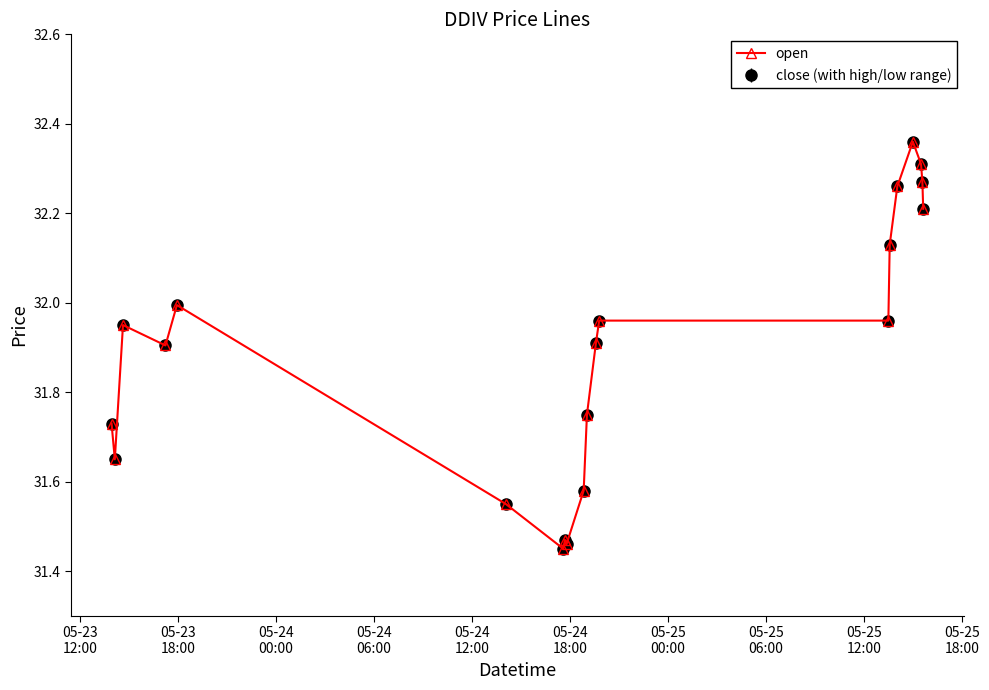

At how many categories does at least one series exceed 31?

20